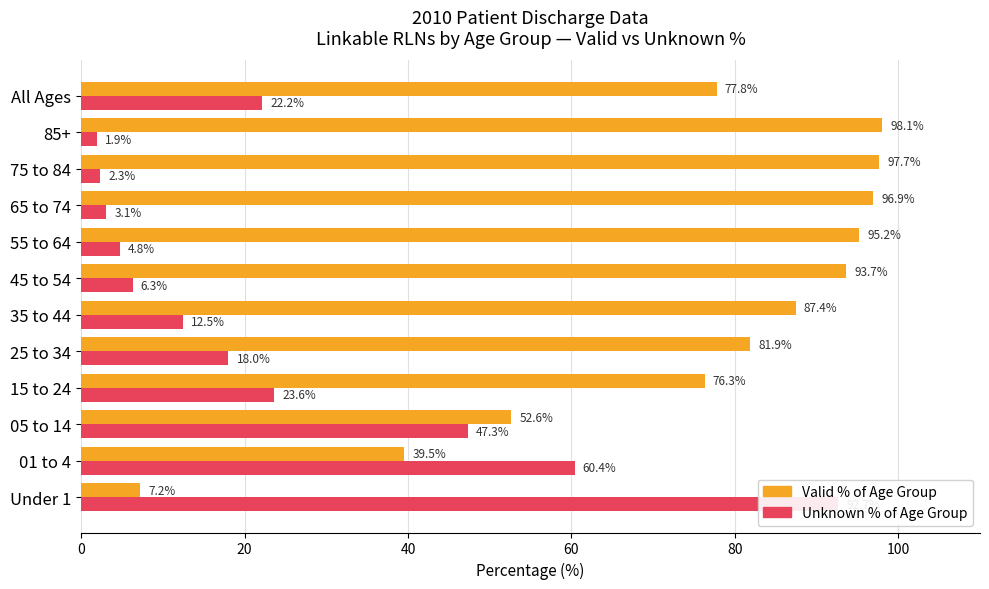

How many values in the Valid % of Age Group series exceed 87?

6